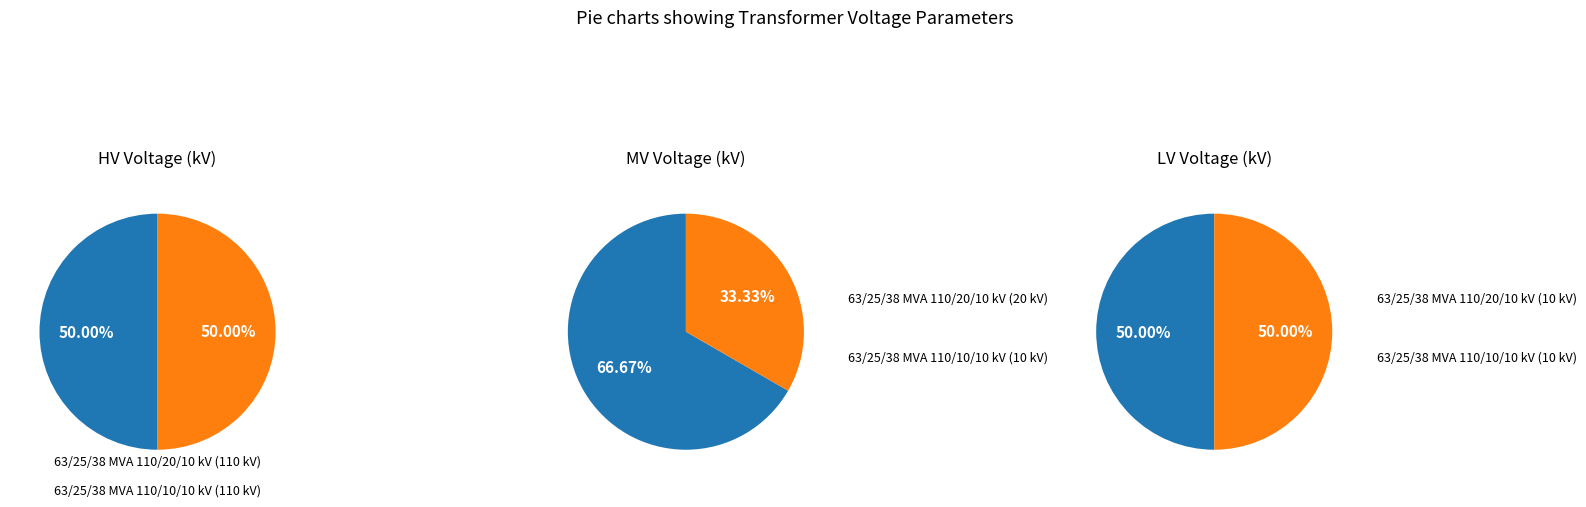

To the nearest percent, what is the combined percentage of 63/25/38 MVA 110/10/10 kV and 63/25/38 MVA 110/20/10 kV?

100%